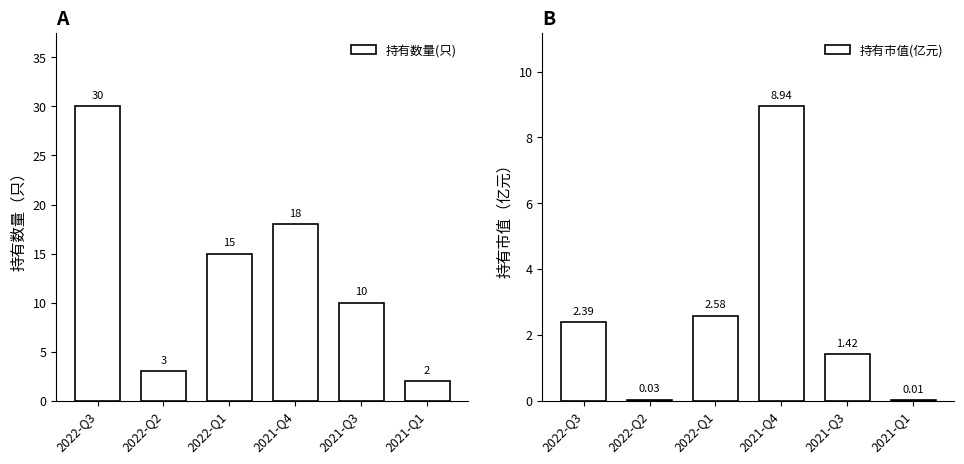

What is the label of the 1st bar from the left?

2022-Q3